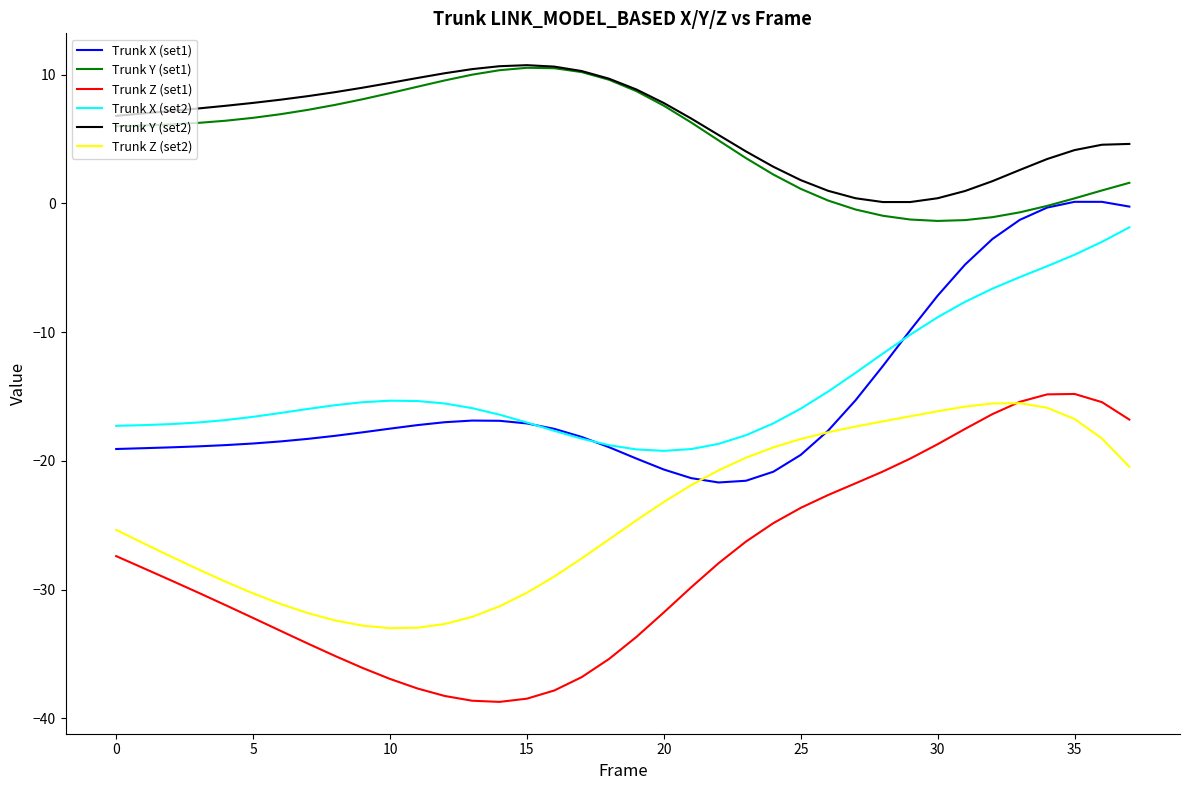

Which series has the widest spread of values?

Trunk Z (set1)